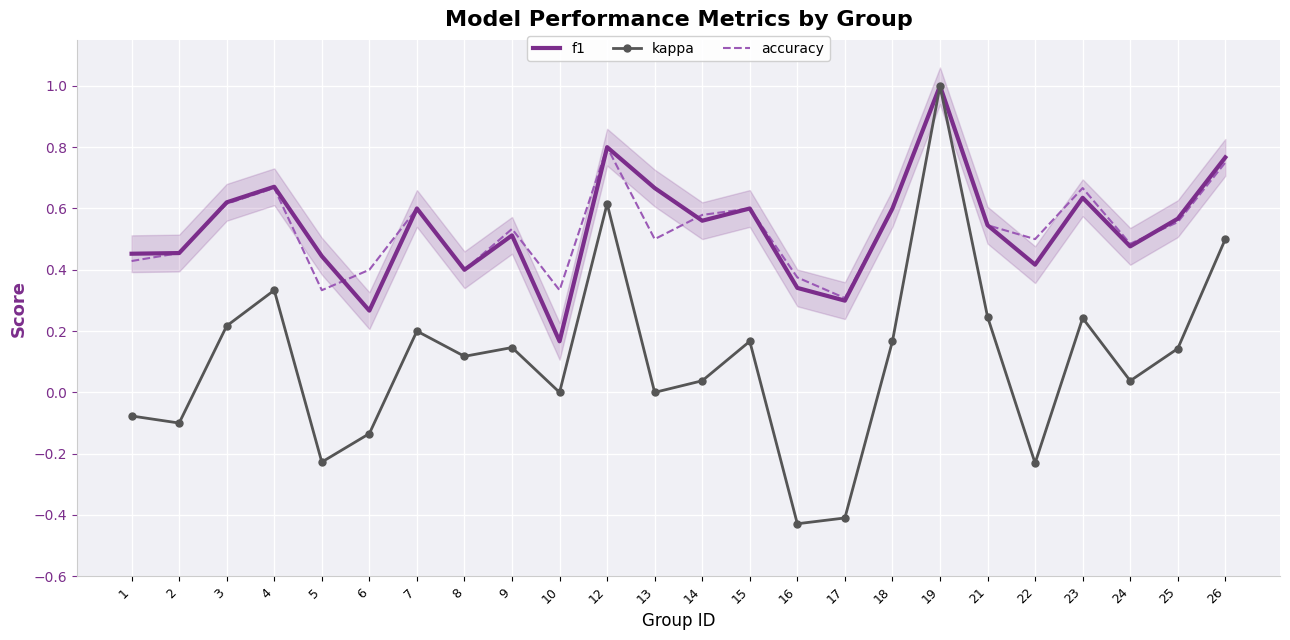

Which series has the largest total across all categories?

accuracy